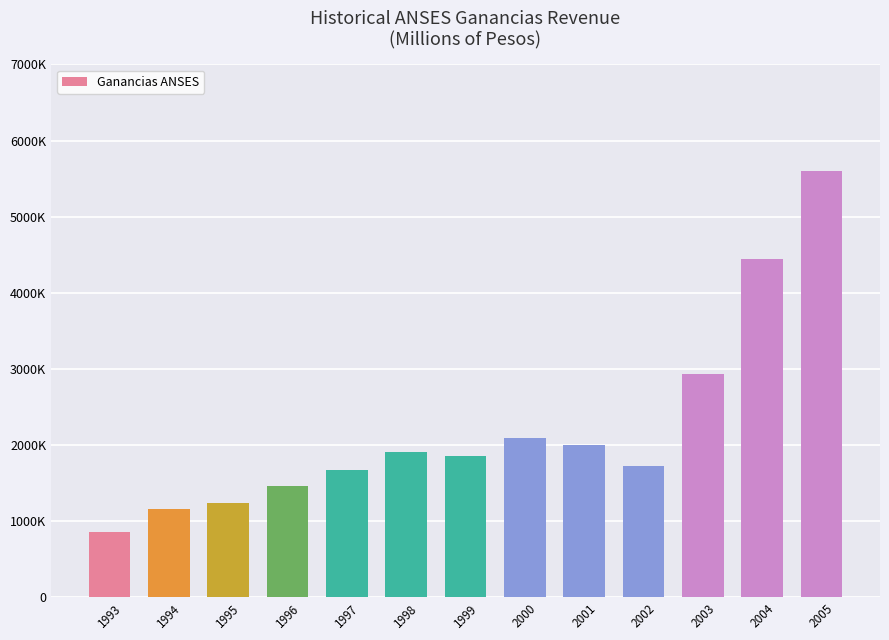

How many bars are there in total?

13